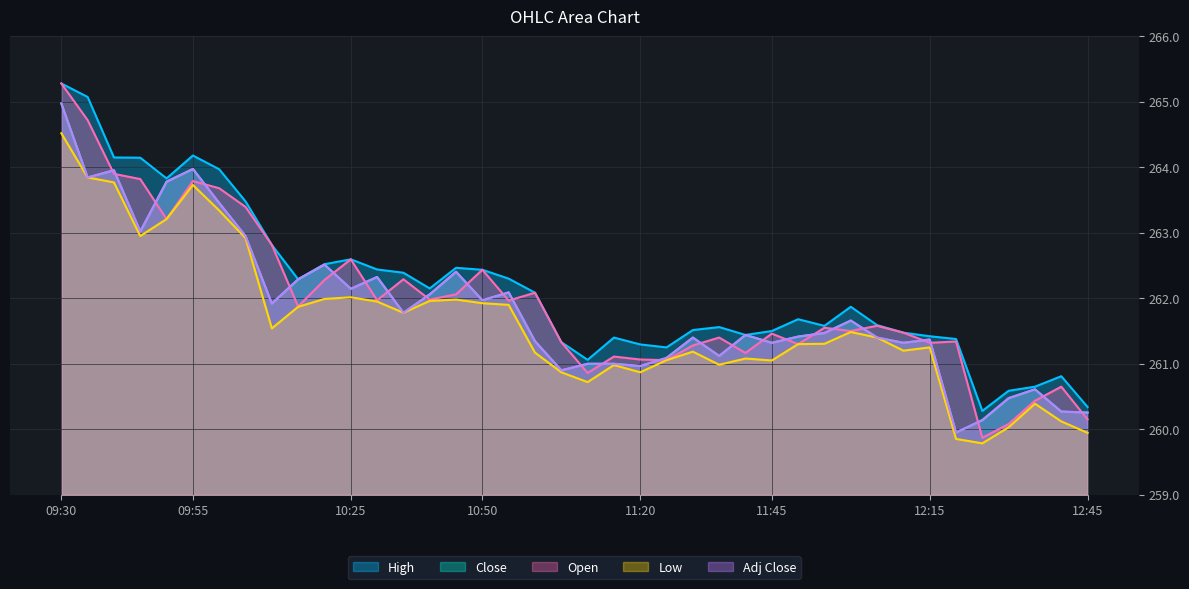

What is the average value of the Low series?

261.6